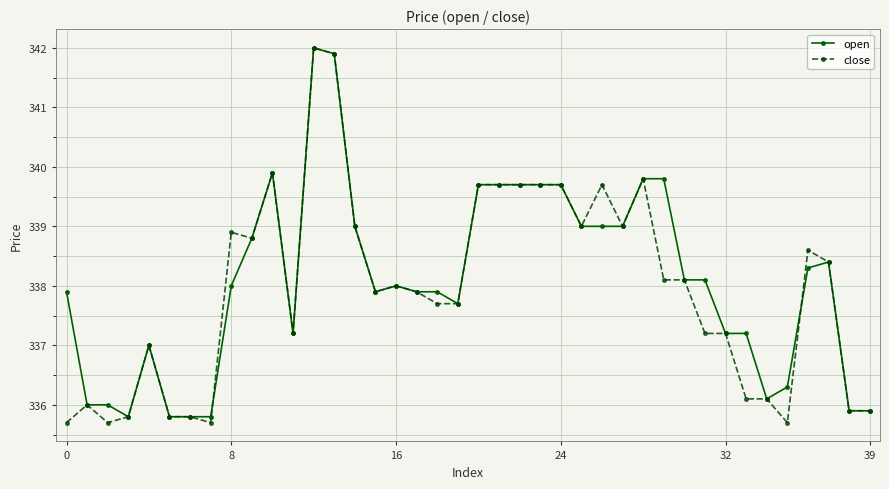

True or false: open and close intersect in this chart.

True